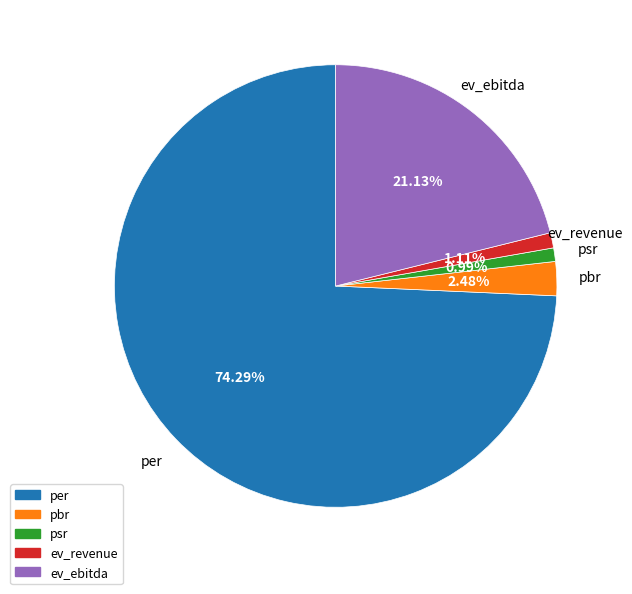

Which slice is the largest?

per